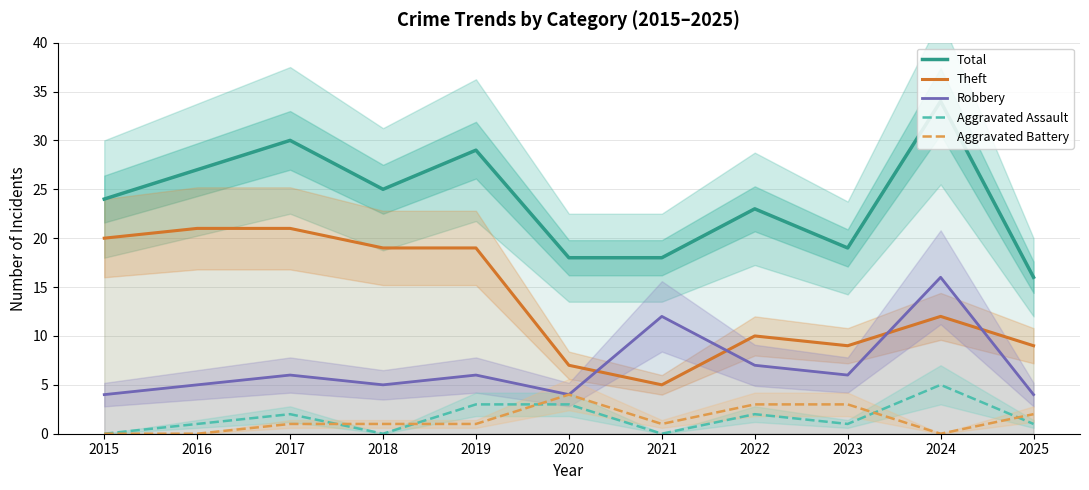

What is the maximum value shown in the chart?

34